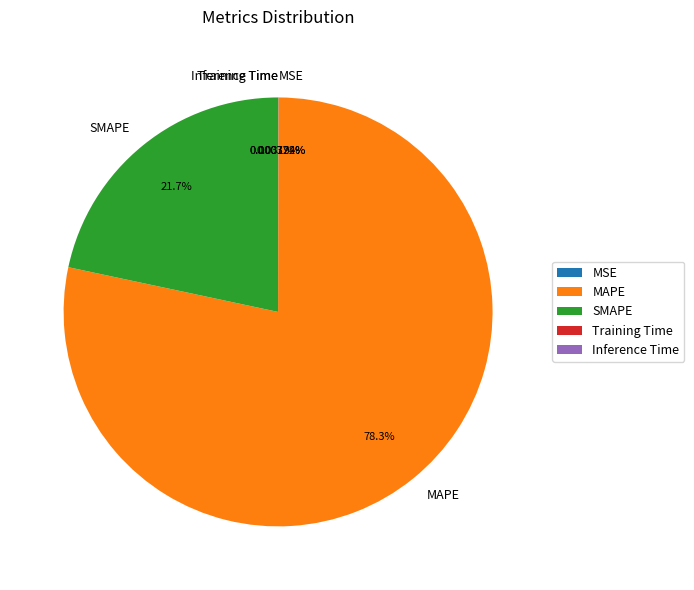

Does MAPE account for over 50% of the chart?

Yes